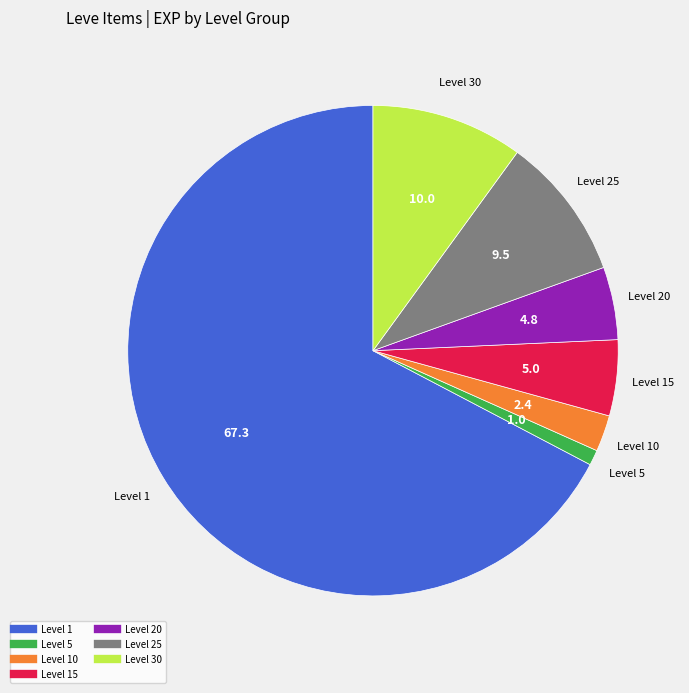

Does any single category account for the majority?

Yes